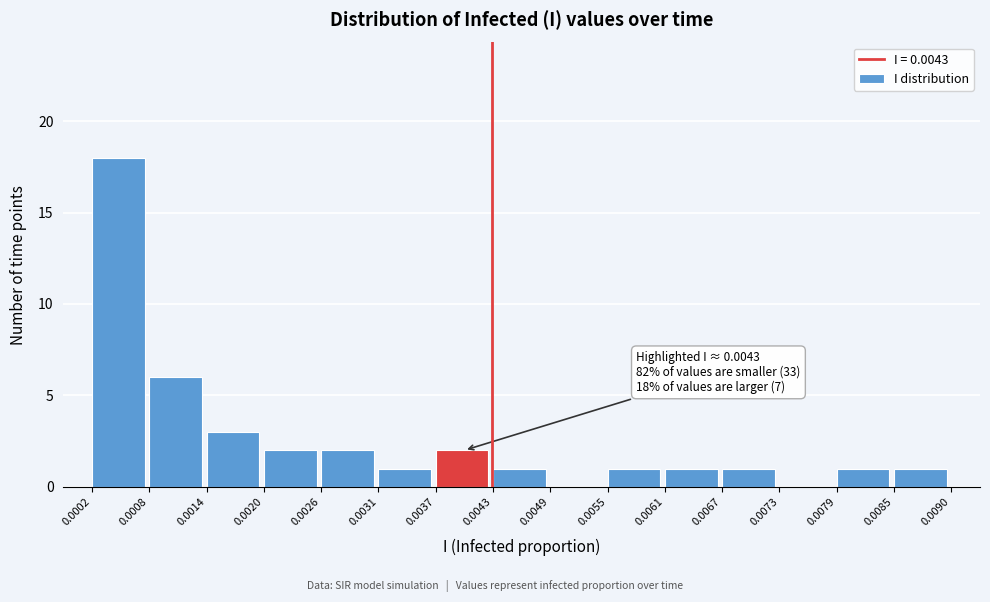

Which range on the x-axis has the tallest bar?

0.0002 to 0.0008